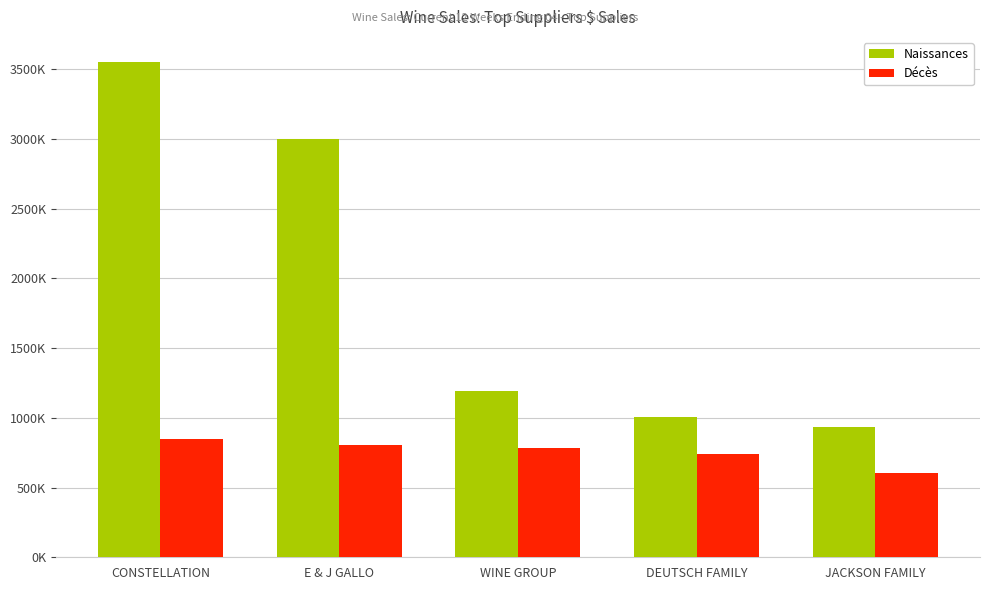

Where does the Décès series first go above 783412?

CONSTELLATION